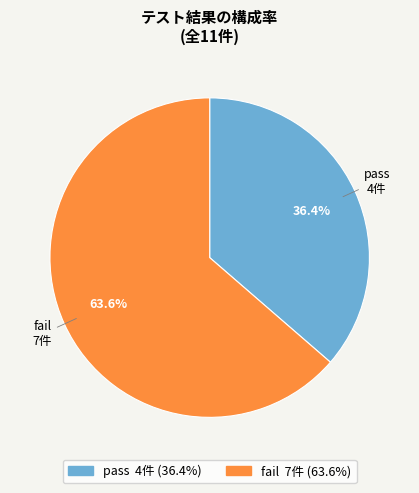

Rank the categories by value from highest to lowest.

fail, pass